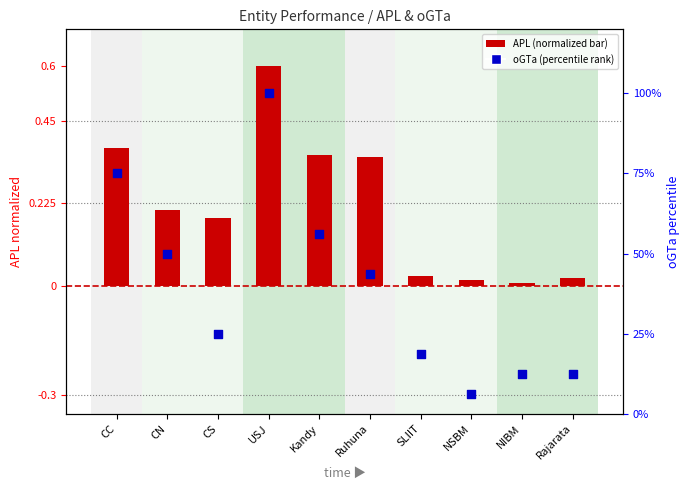

At which category is the sum across all series the highest?

USJ